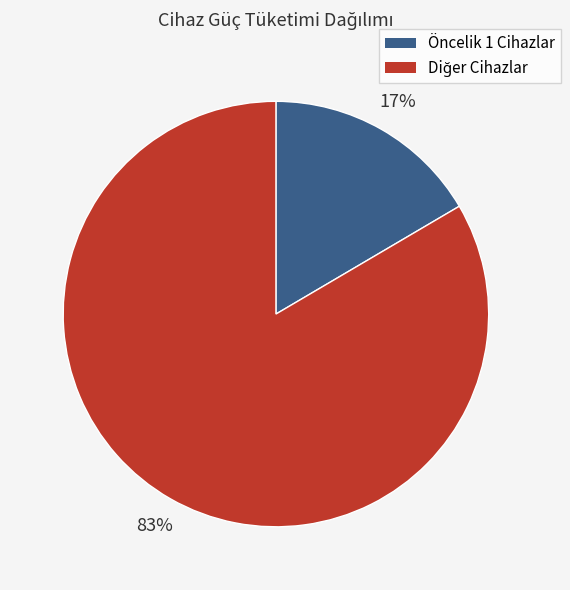

Is it true that Öncelik 1 Cihazlar is 17% of the pie?

True